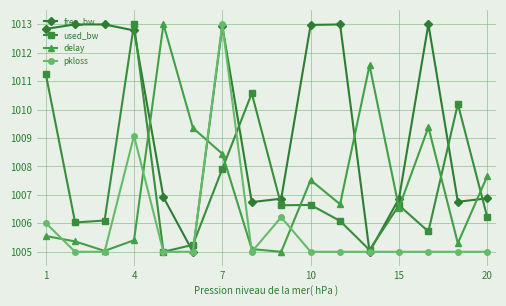

What is the value of the used_bw point at the 9th from the left?

1006.6